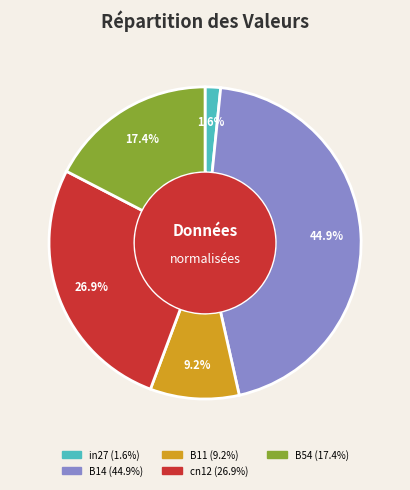

Is there any slice that represents more than half of the pie?

No